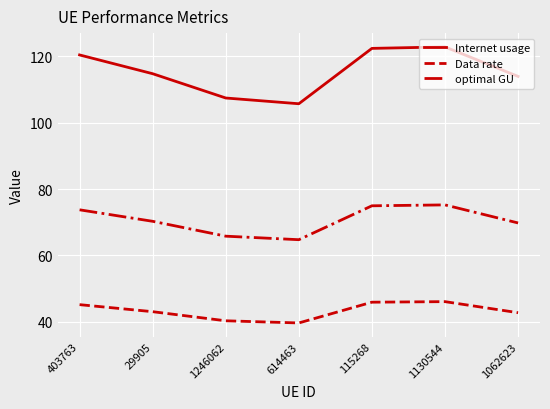

True or false: Internet usage has a value of 77.1 at 1062623.

False